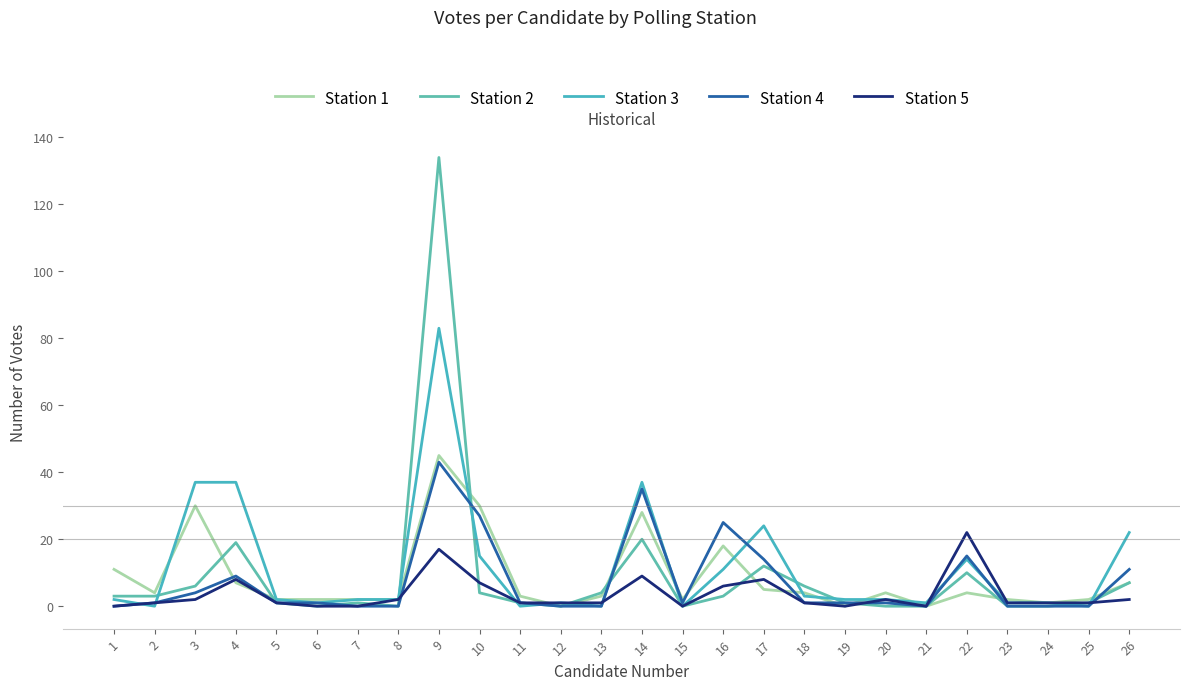

True or false: Station 2 and Station 3 intersect in this chart.

True